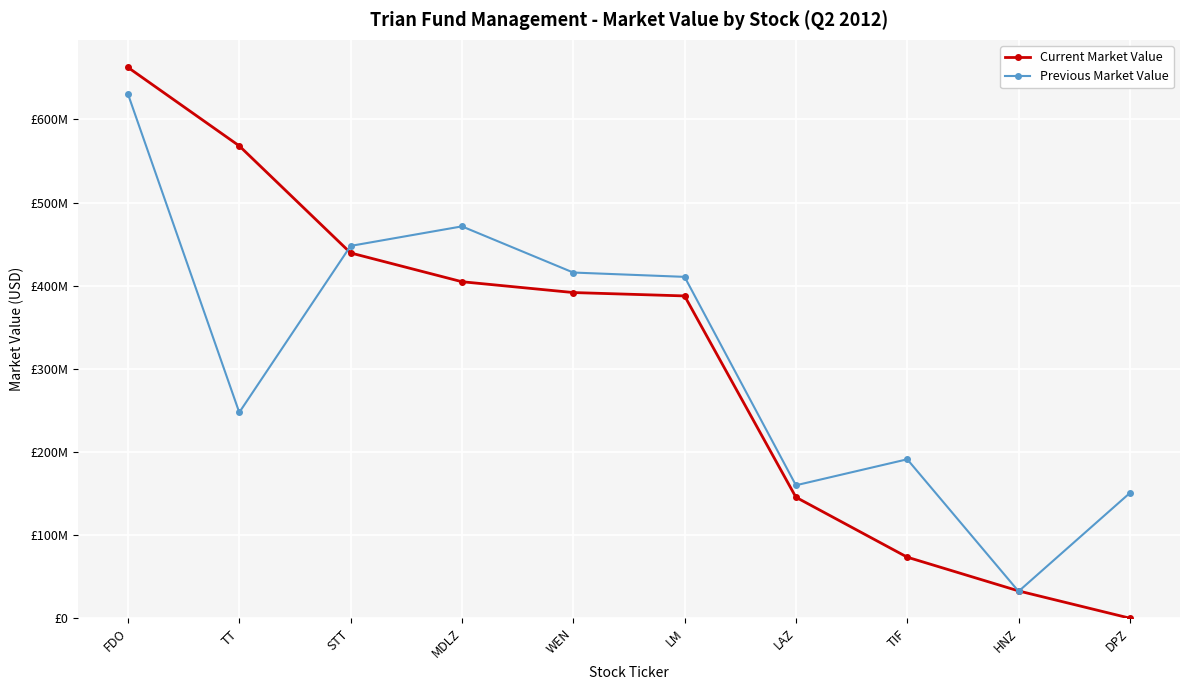

True or false: Previous Market Value has more than 0 interior local peaks.

True